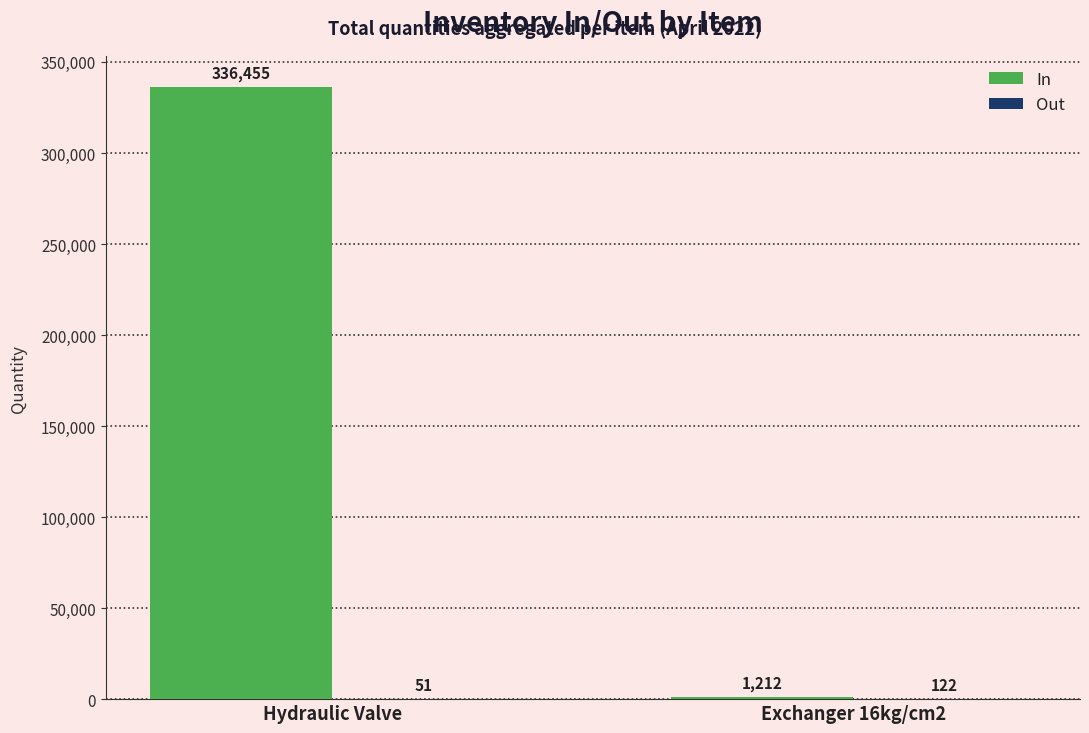

At which label does In reach its peak?

Hydraulic Valve